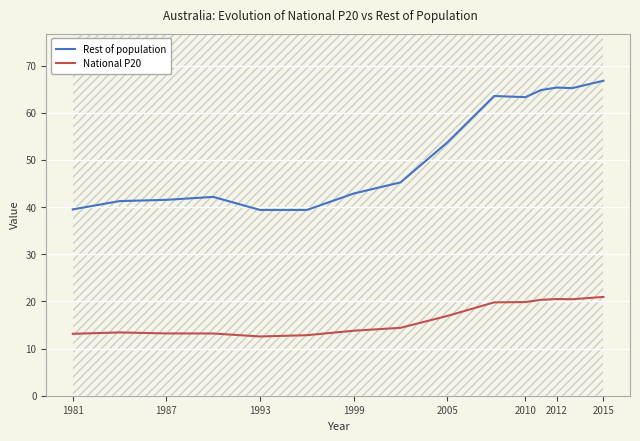

Which series has the widest spread of values?

Rest of population